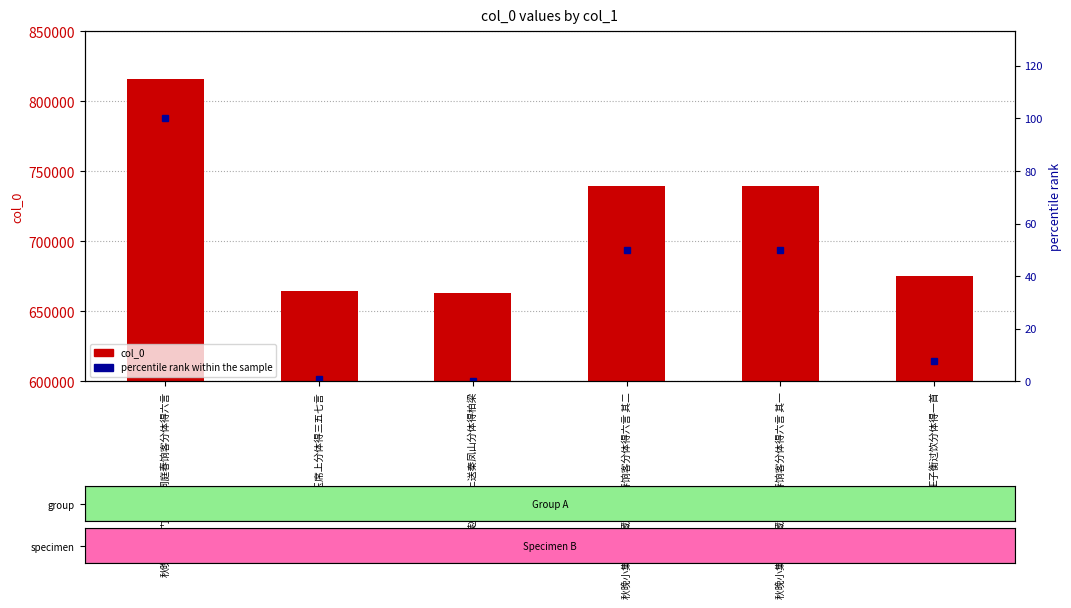

At which category is the sum across all series the highest?

秋晚小集寿门出藏茗洞庭春饷客分体得六言